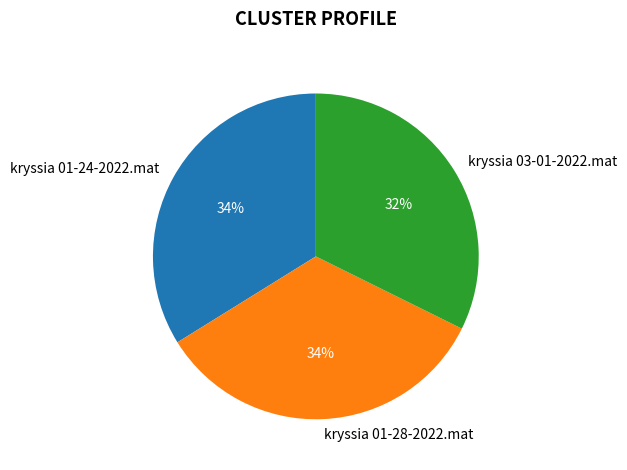

Count the number of slices in the pie.

3